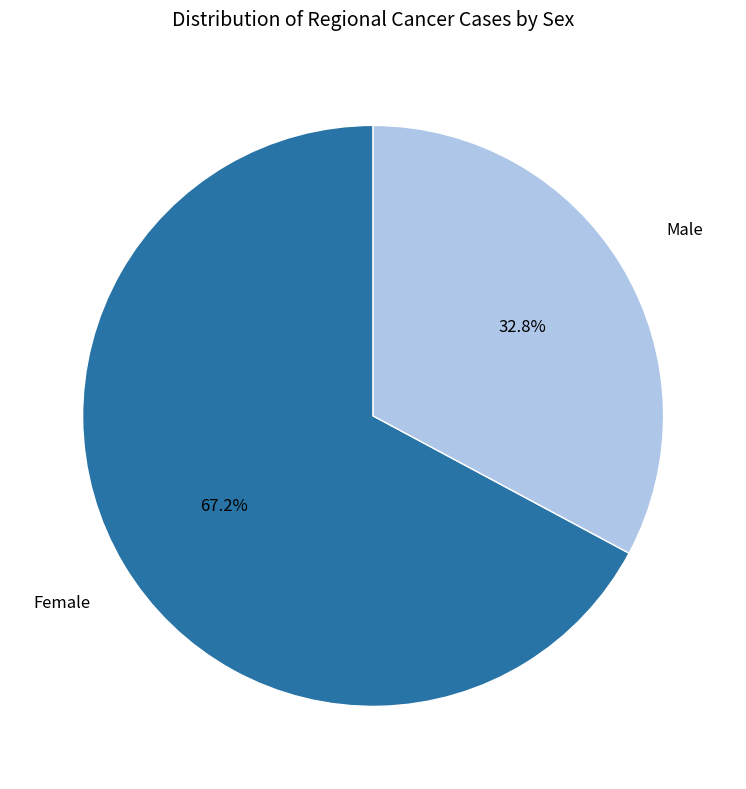

Is there a majority slice in this chart?

Yes